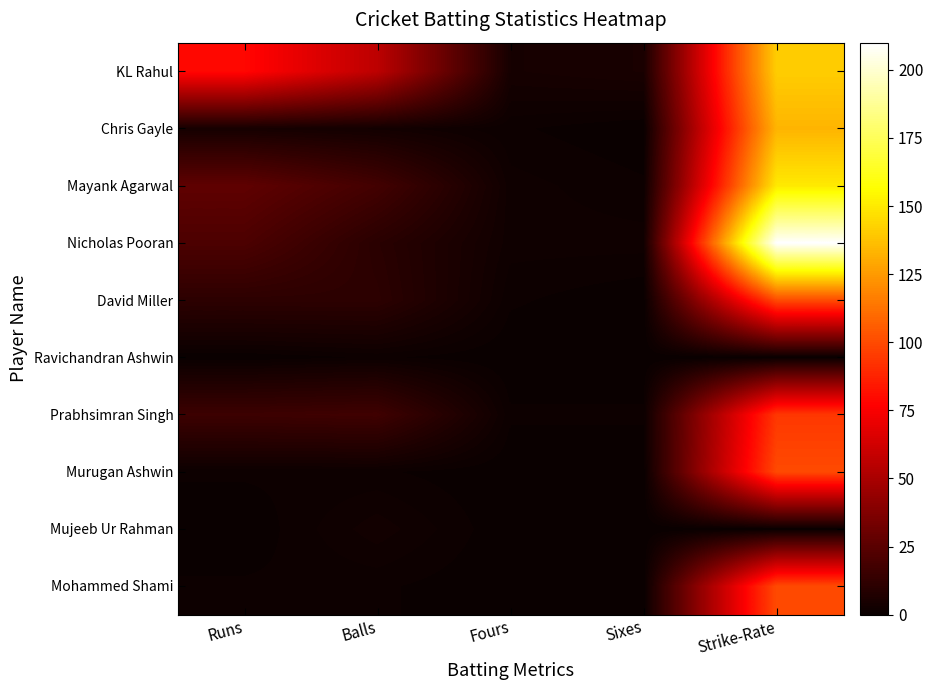

What is the greatest value displayed?

210.0